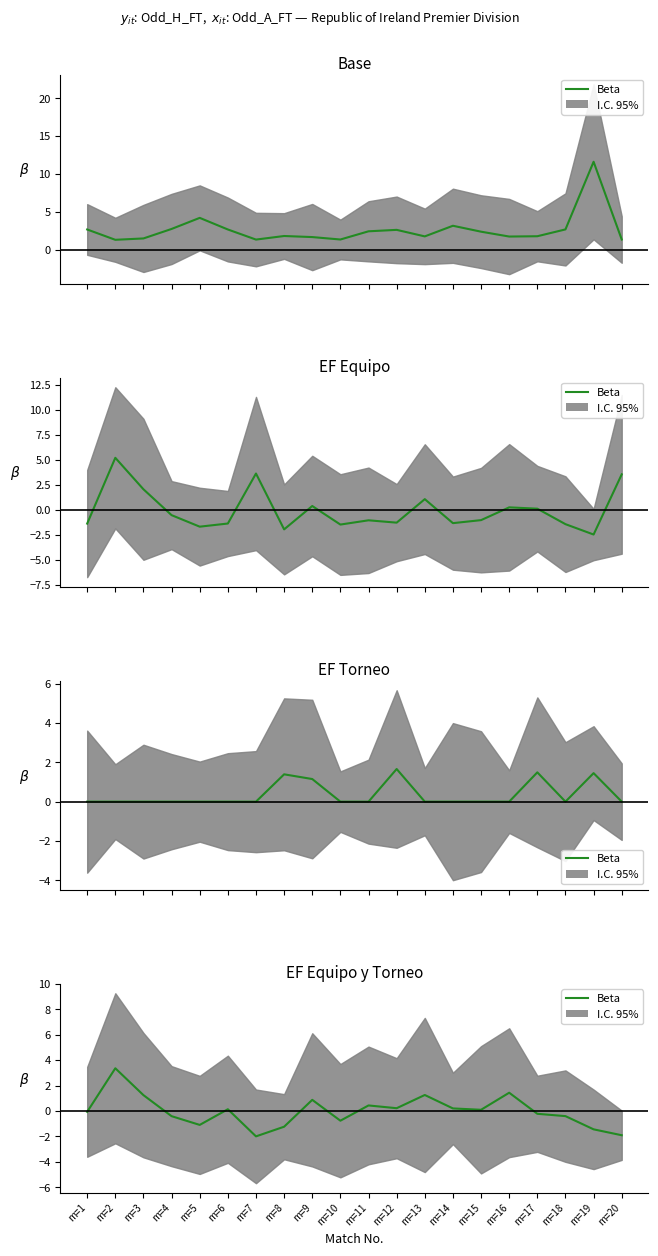

Reading left to right, extract all data points from this chart.

m=1=-0.1	m=2=3.4	m=3=1.3	m=4=-0.4	m=5=-1.1	m=6=0.1	m=7=-2.0	m=8=-1.2	m=9=0.9	m=10=-0.8	m=11=0.4	m=12=0.2	m=13=1.3	m=14=0.2	m=15=0.1	m=16=1.4	m=17=-0.2	m=18=-0.4	m=19=-1.4	m=20=-1.9